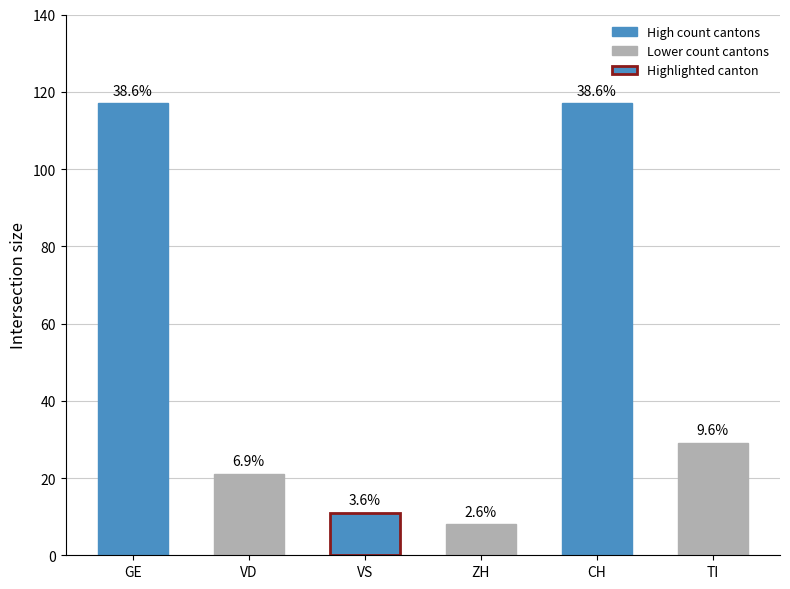

What is the maximum value shown in the chart?

117